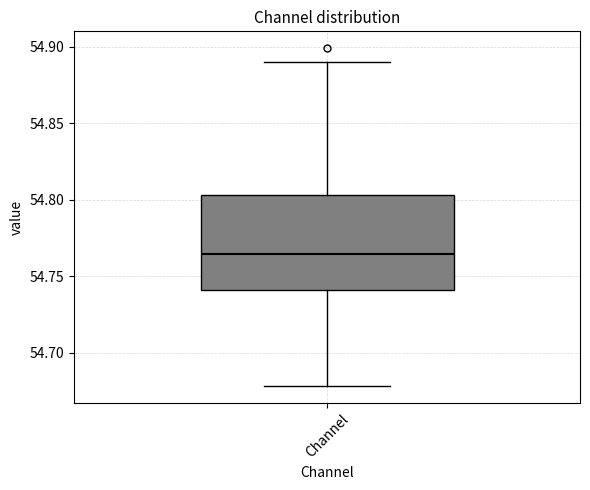

Read this box plot against the y-axis: the position of the median line, the range covered by the box, and the ends of both whiskers. The values are not printed on the chart, so give them approximately, as read against the axis.

median 54.765, box 54.740 to 54.805, whiskers 54.680 to 54.890